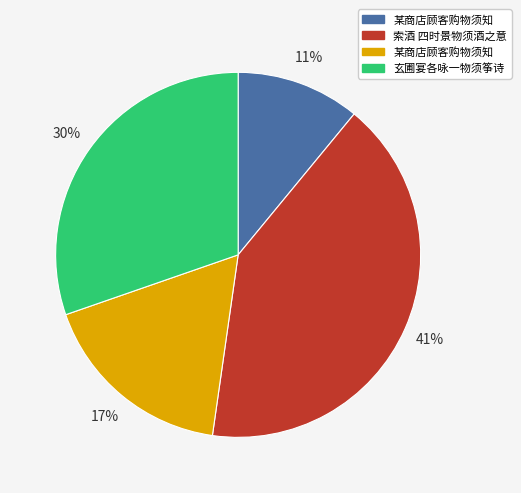

Is there a majority slice in this chart?

No